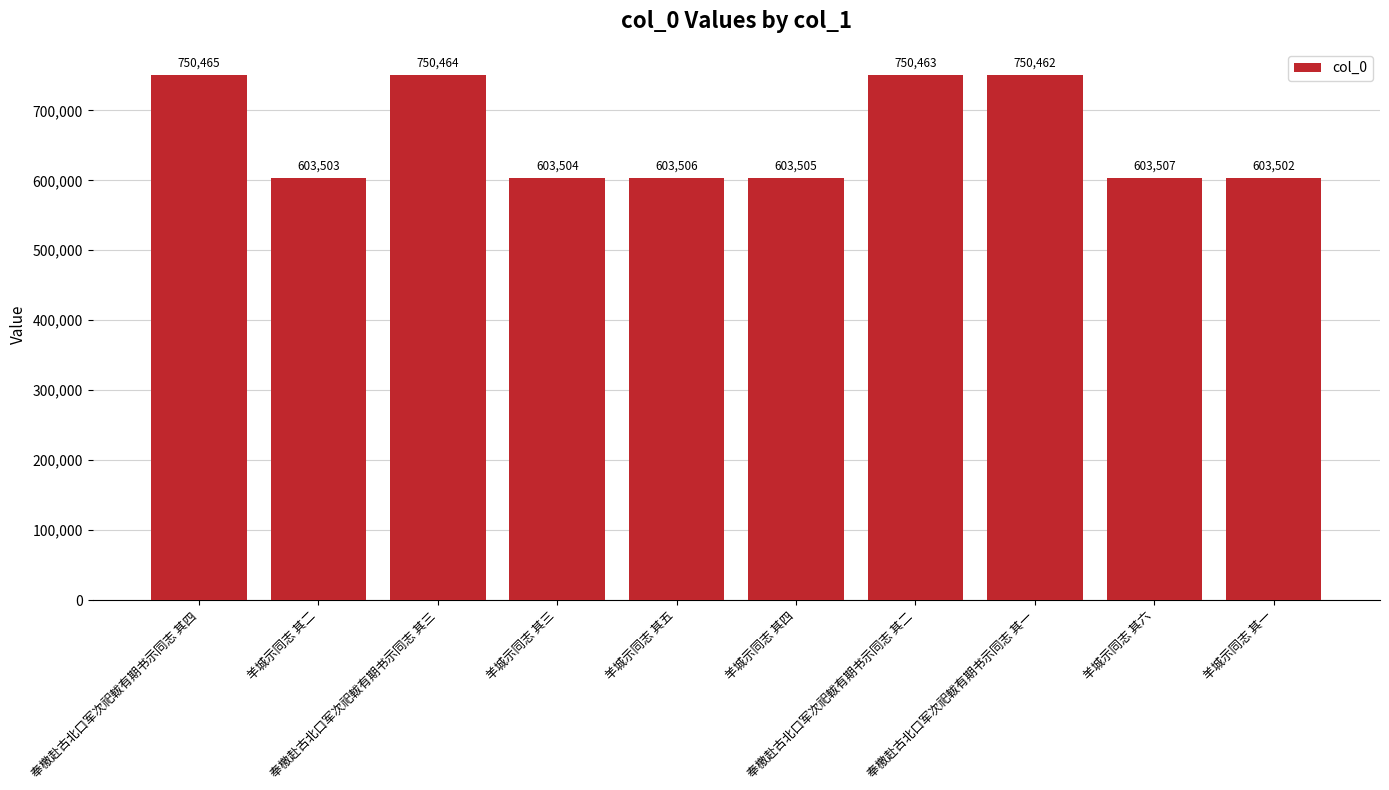

Which has a higher value, 奉檄赴古北口军次祀軷有期书示同志 其二 or 奉檄赴古北口军次祀軷有期书示同志 其四?

奉檄赴古北口军次祀軷有期书示同志 其四